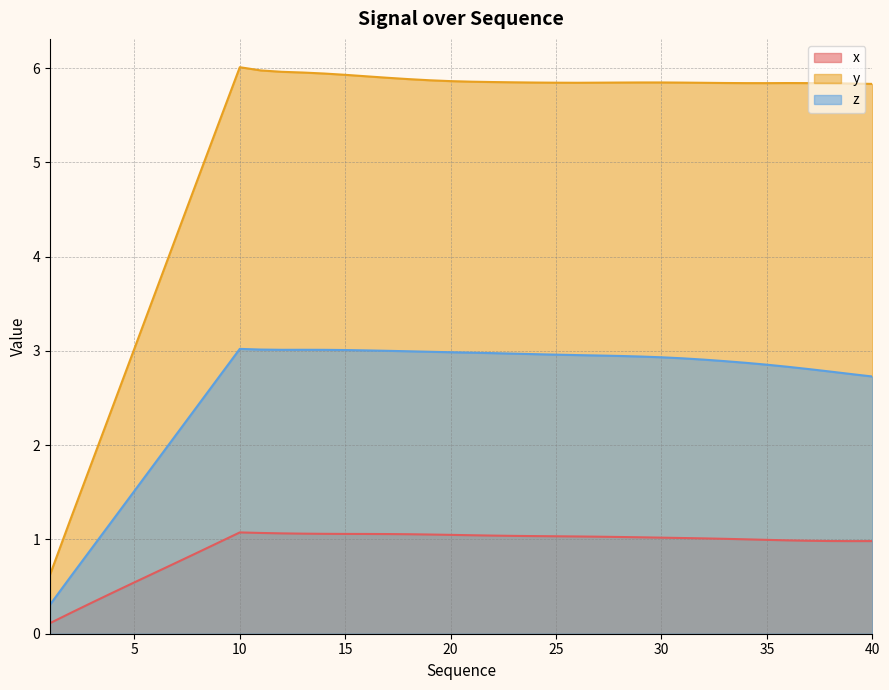

Read the z value at 38.

2.8